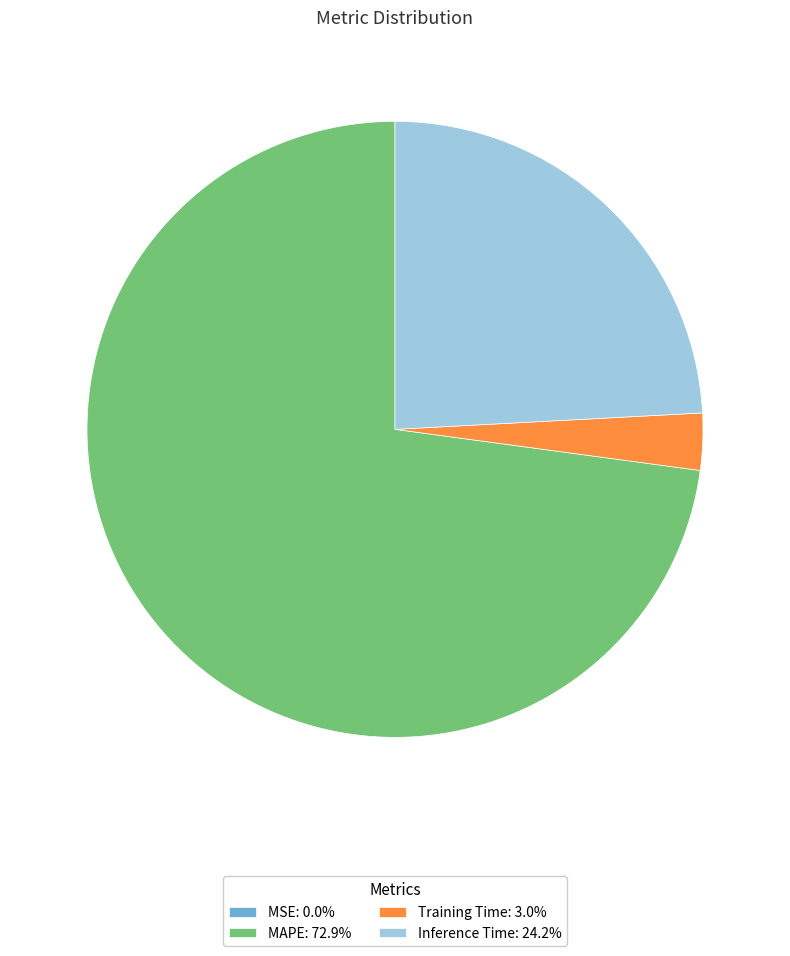

Combined, do Inference Time: 24.2% and MAPE: 72.9% account for over 50%?

Yes